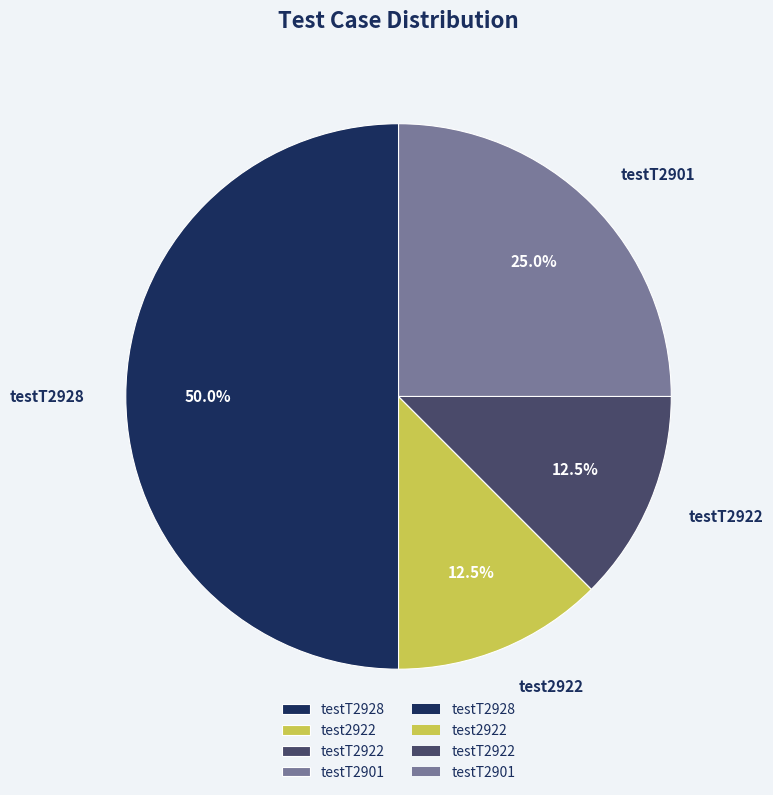

Combined, what portion of the pie is testT2901 and testT2922?

37.5%